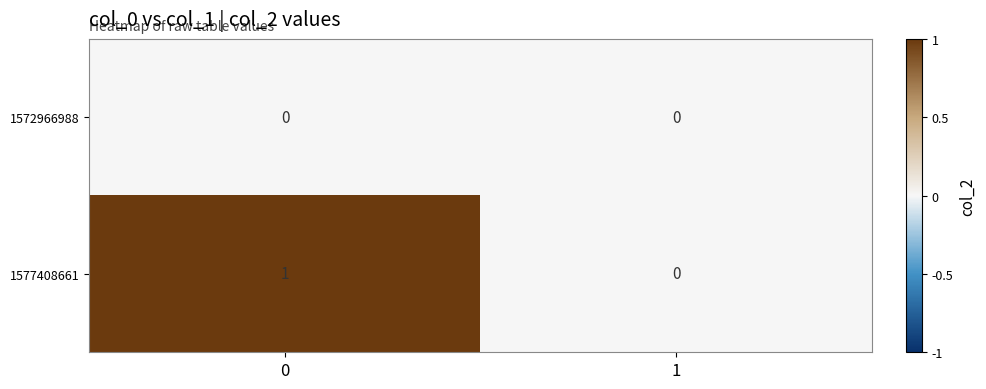

Between 0 and 1, which series saw the biggest shift?

1577408661